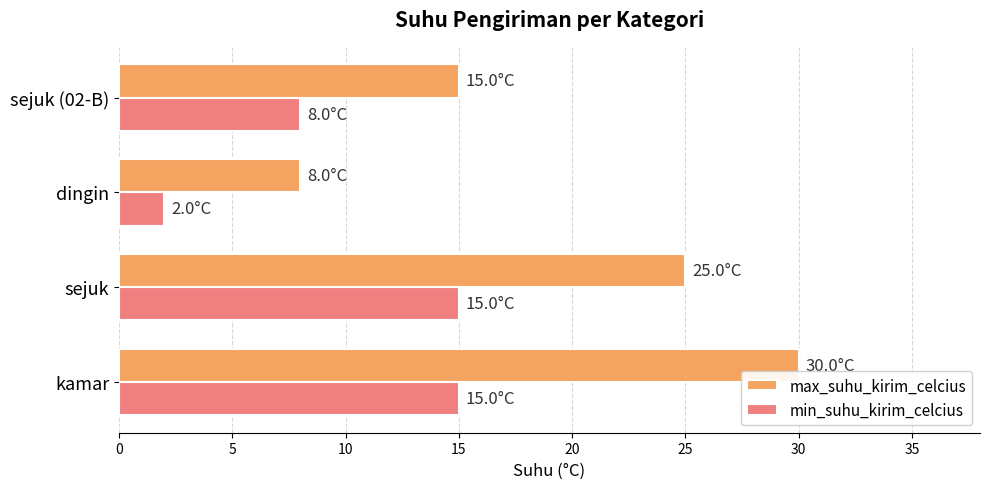

What are all the series names shown in the legend?

max_suhu_kirim_celcius, min_suhu_kirim_celcius